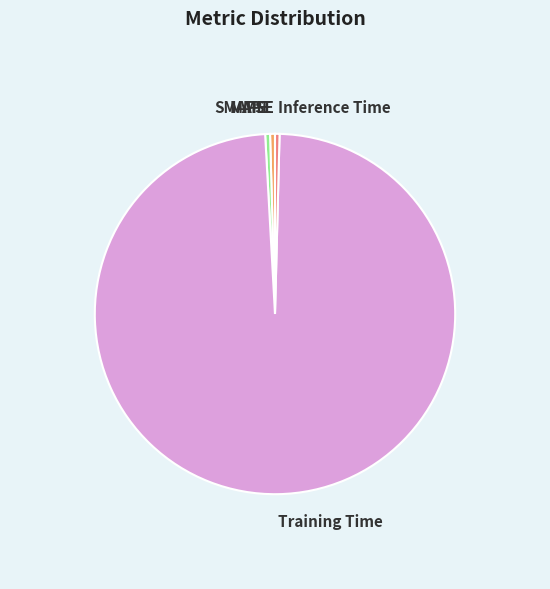

Is Training Time the majority of the pie?

Yes